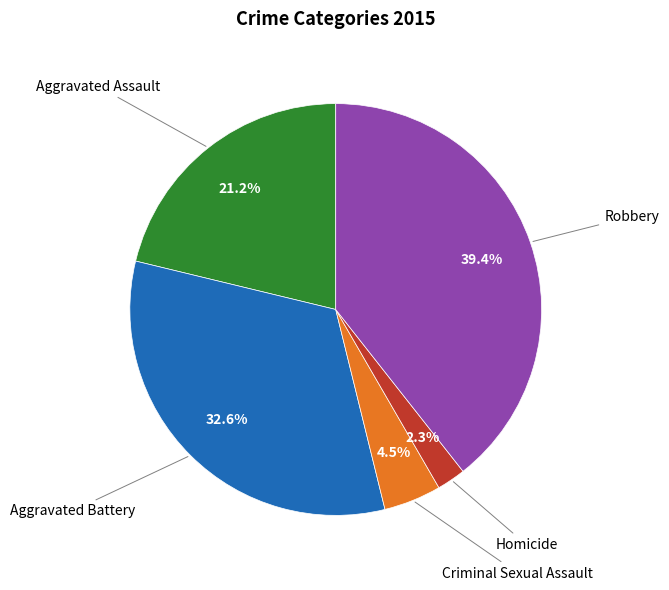

Is there a majority slice in this chart?

No